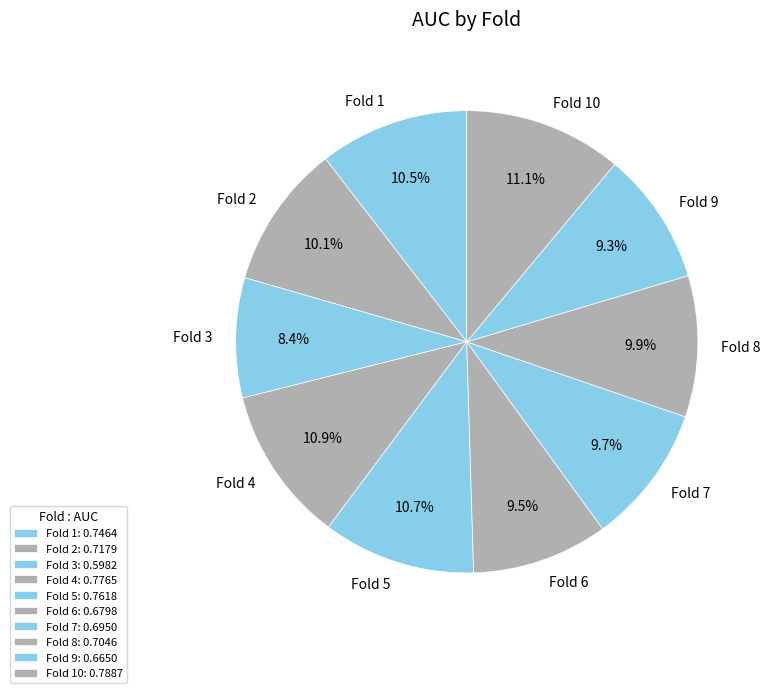

How much of the chart is everything except Fold 3?

91.6%